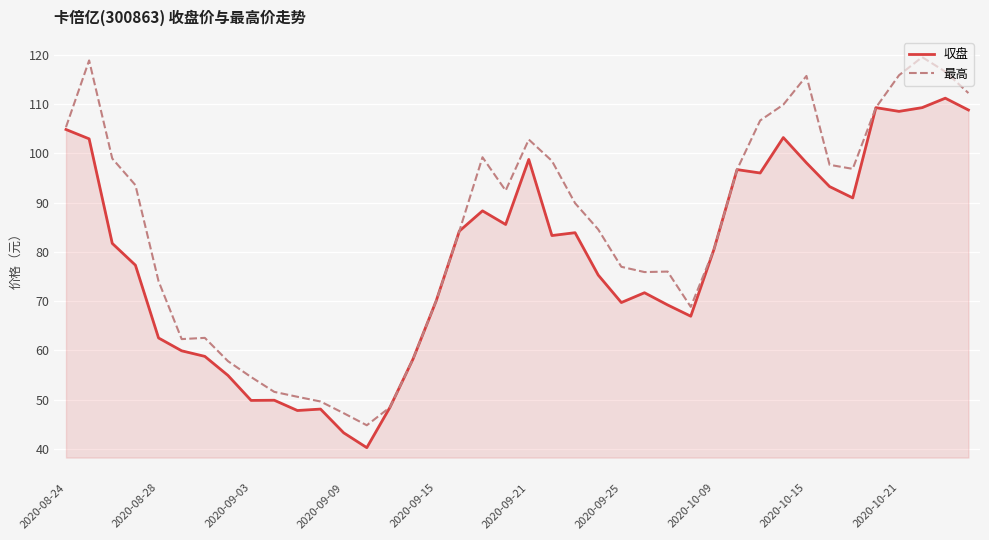

Rank the series by their average value, from highest to lowest.

最高, 収盘